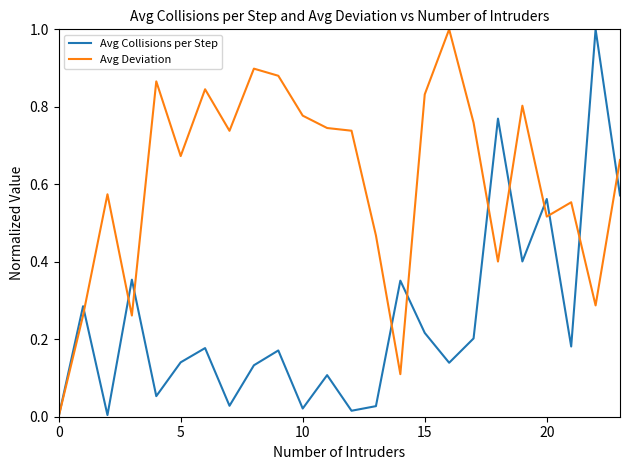

Which series has the largest total across all categories?

Avg Deviation